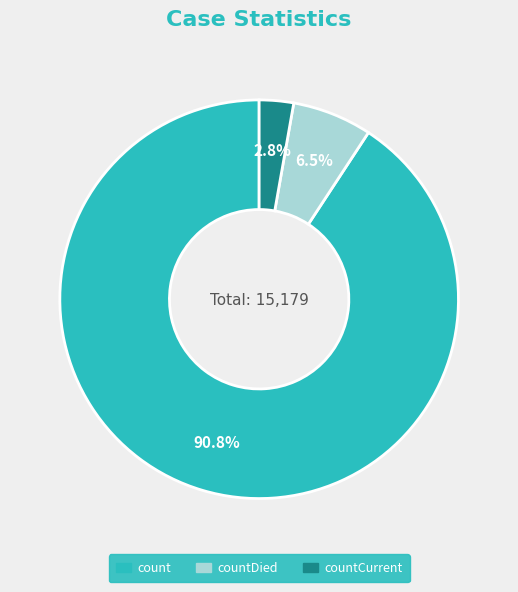

Is there any slice that represents more than half of the pie?

Yes